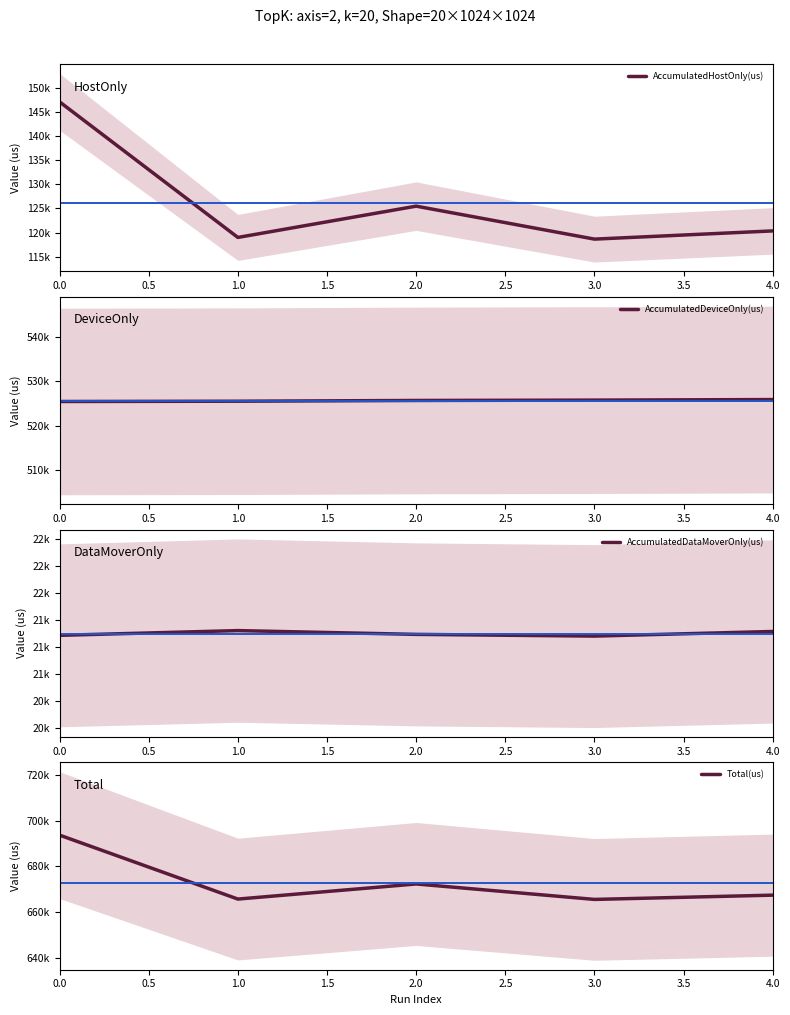

What is the sum of the AccumulatedHostOnly(us) values at 2.0 and 0.0?

272527.4